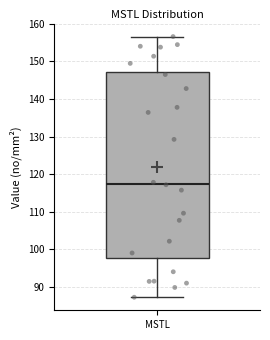

Read this box plot against the y-axis: the position of the median line, the range covered by the box, and the ends of both whiskers. The values are not printed on the chart, so give them approximately, as read against the axis.

median 118, box 98 to 147, whiskers 87 to 157